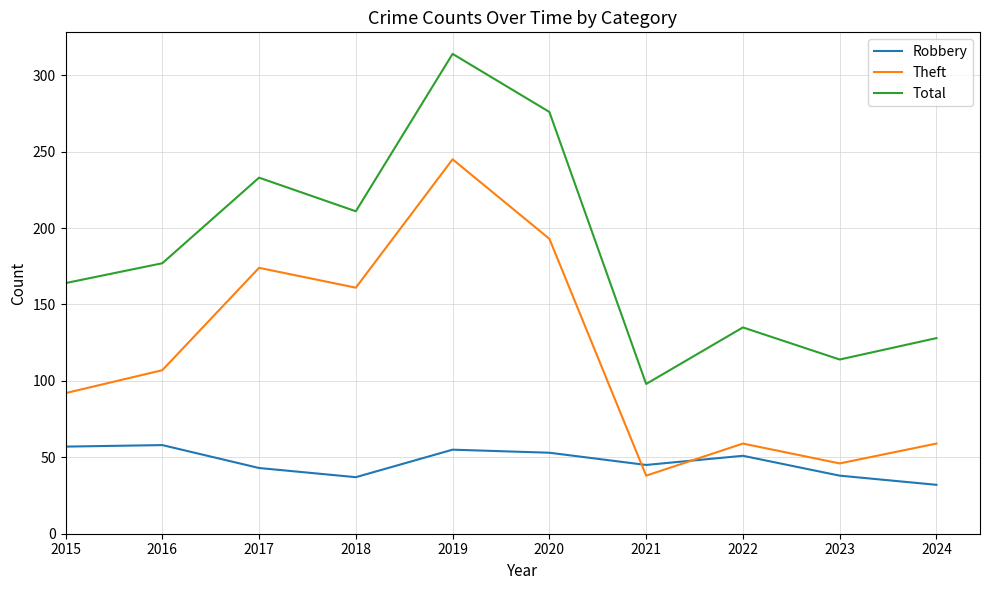

True or false: Robbery and Total intersect in this chart.

False